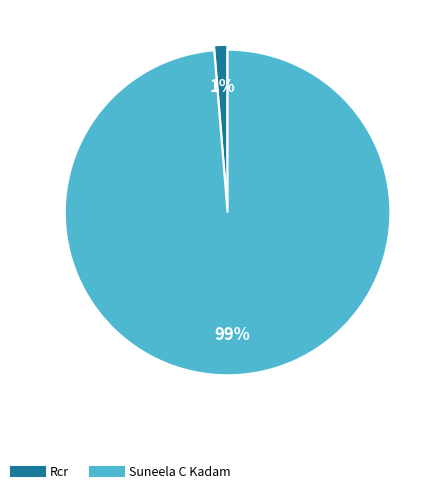

Count the number of slices in the pie.

2